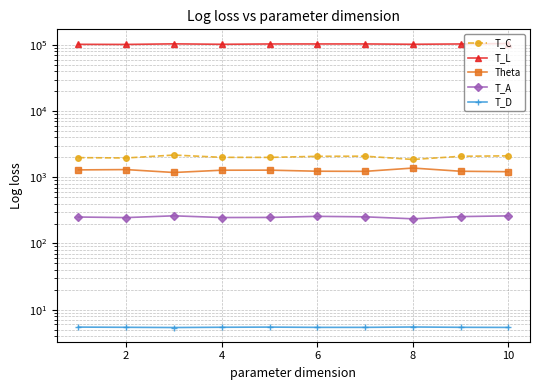

True or false: T_D and T_L intersect in this chart.

False